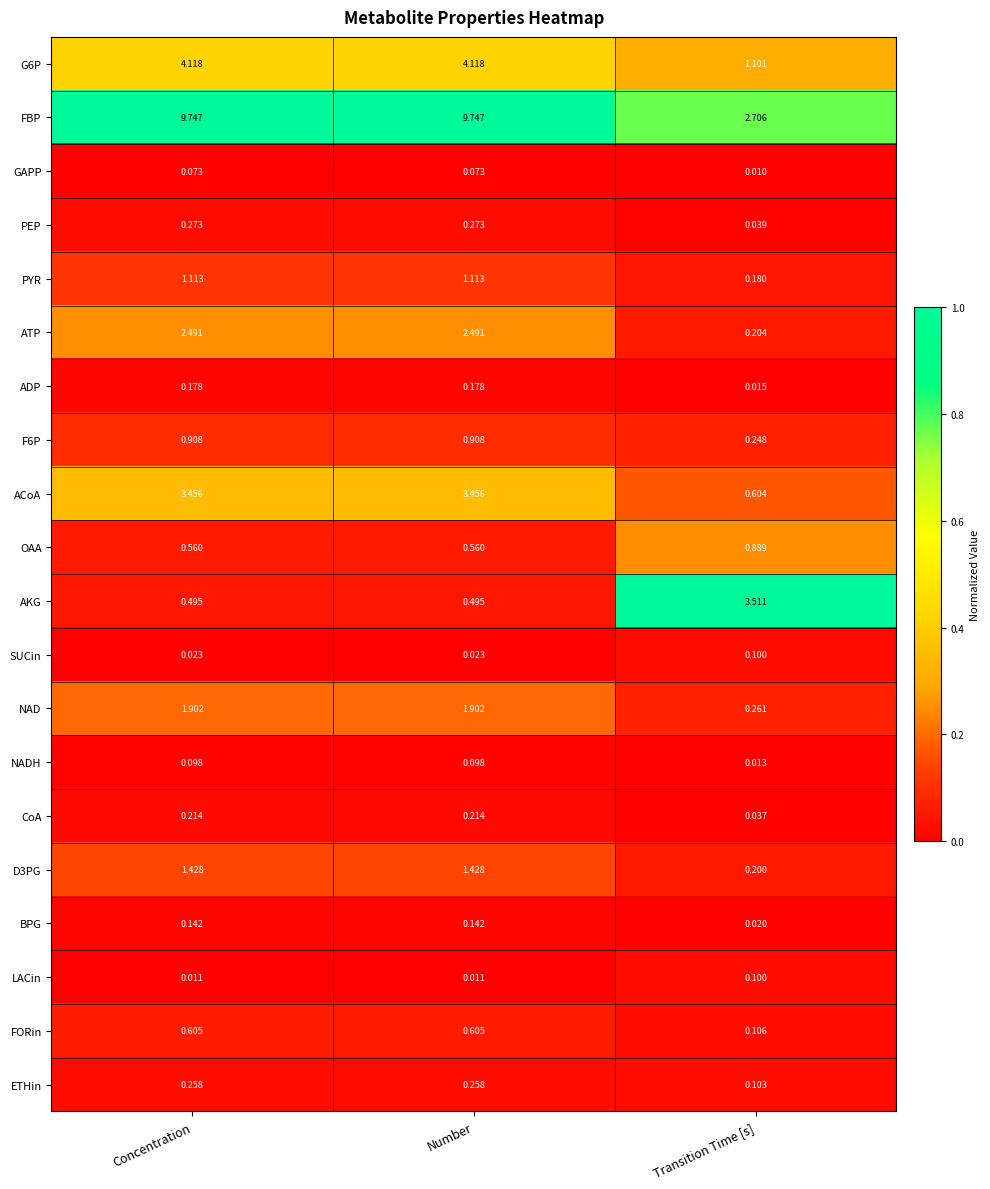

At which label does GAPP reach its minimum?

Transition Time [s]